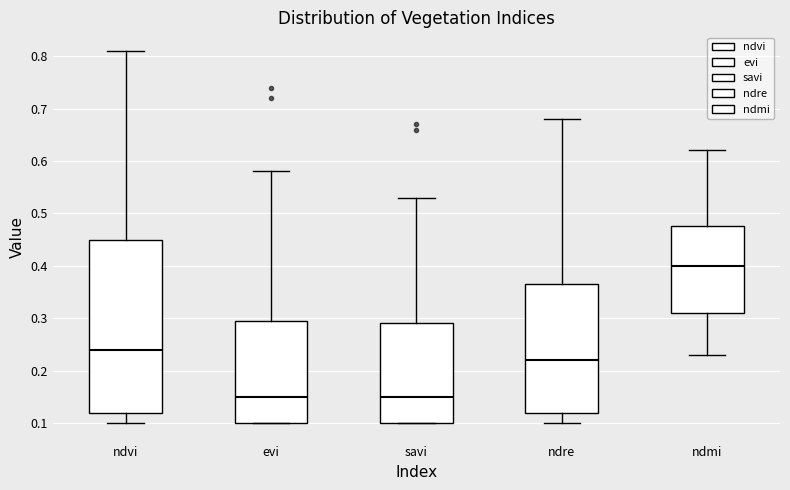

Where is the upper edge of the box for ndre on the y-axis? The values are not printed on the chart, so give them approximately, as read against the axis.

0.37